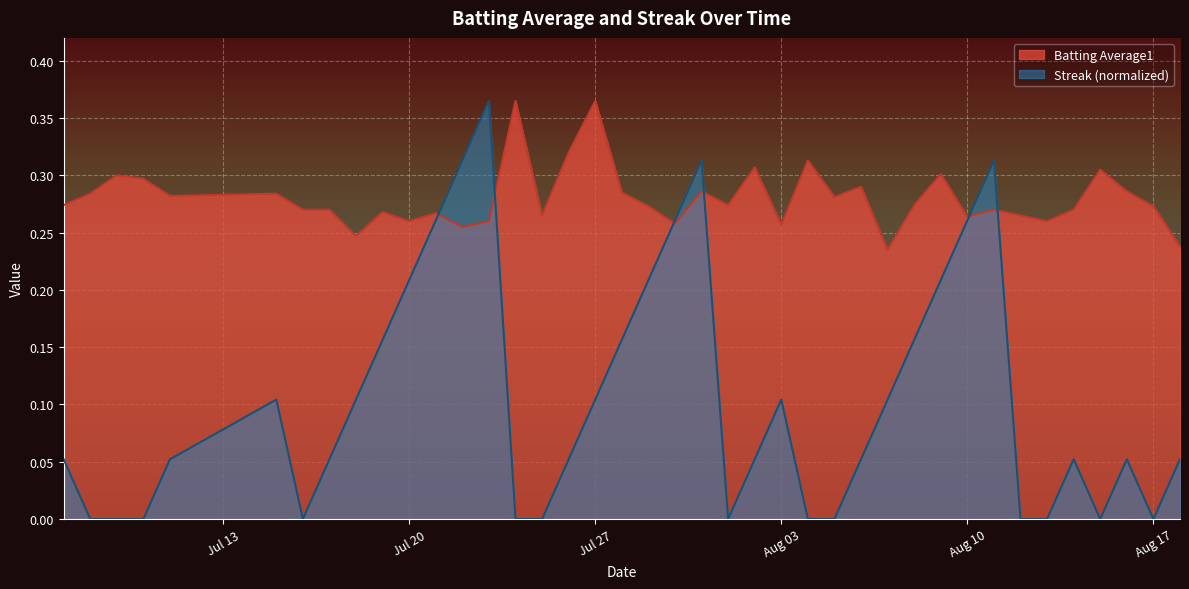

What is the greatest value displayed?

0.4